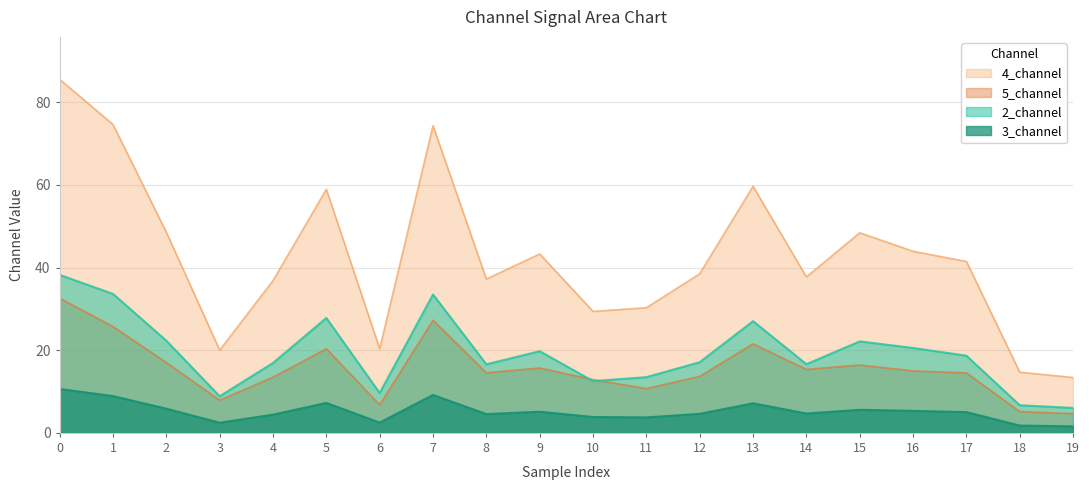

Reading left to right, extract all data points from this chart.

2_channel: 38.2	33.6	22.3	8.9	16.9	27.8	9.6	33.5	16.6	19.8	12.5	13.5	17.1	27.0	16.6	22.1	20.5	18.7	6.7	6.0
3_channel: 10.6	8.9	5.9	2.5	4.4	7.2	2.5	9.2	4.5	5.1	3.8	3.7	4.6	7.1	4.7	5.6	5.3	5.0	1.8	1.6
4_channel: 85.6	74.6	48.5	20.0	36.8	58.9	20.4	74.3	37.2	43.3	29.4	30.3	38.5	59.7	37.7	48.4	43.9	41.5	14.7	13.4
5_channel: 32.6	25.7	17.0	7.9	13.5	20.4	6.8	27.3	14.5	15.7	12.9	10.7	13.7	21.5	15.4	16.4	15.0	14.5	5.1	4.7